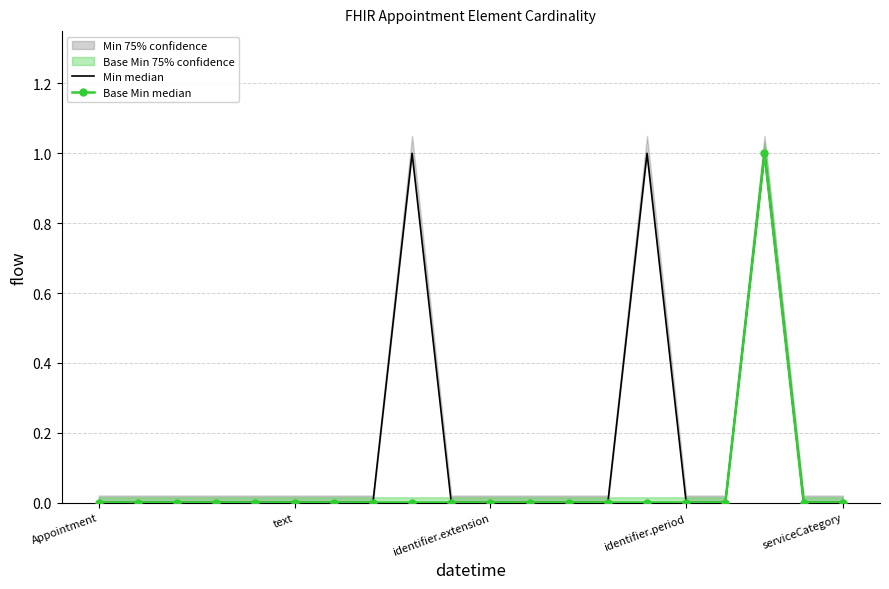

What is the maximum value shown in the chart?

1